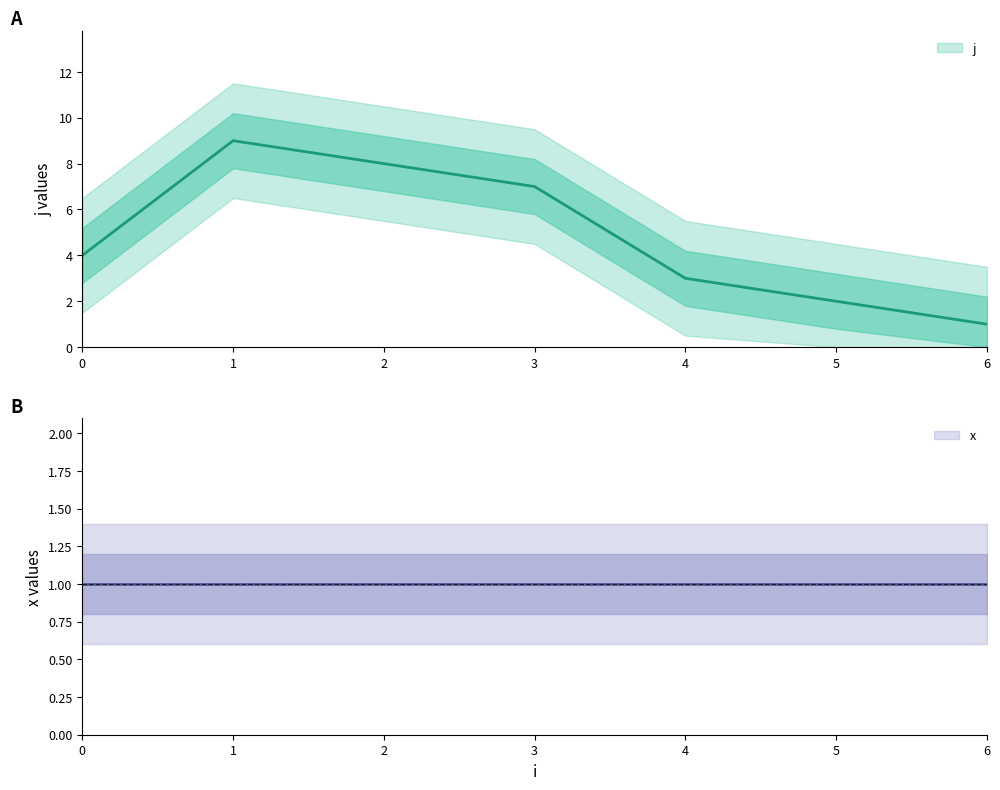

What is the minimum value shown in the chart?

1